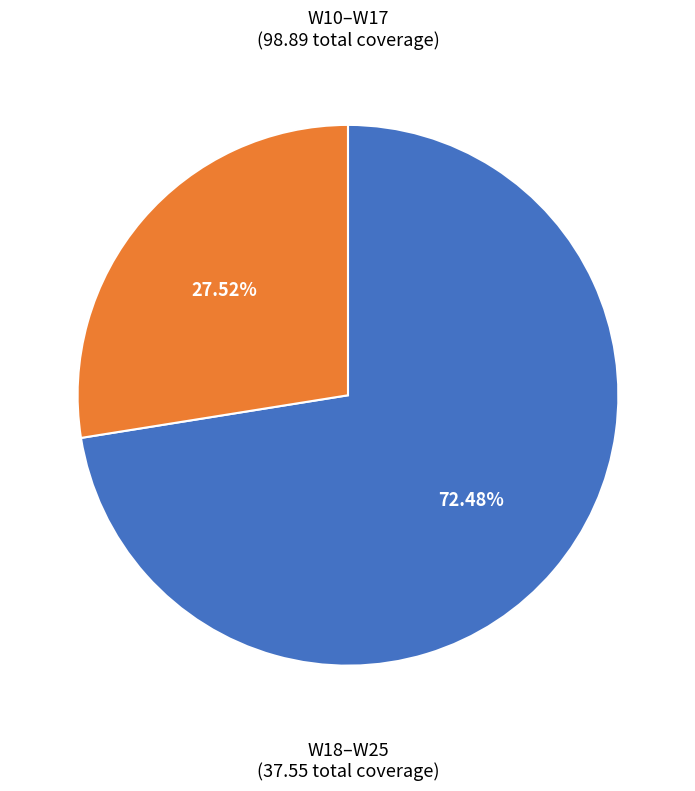

Is there a majority slice in this chart?

Yes